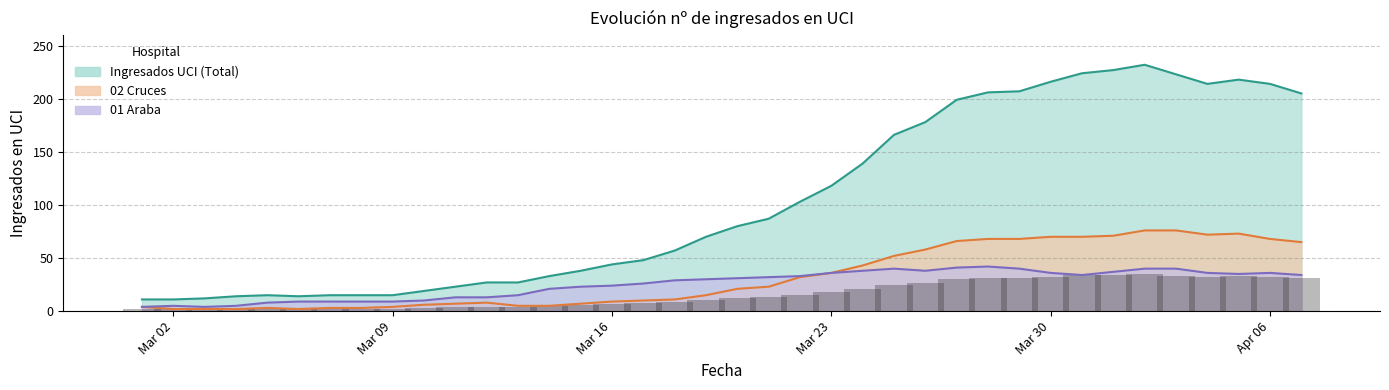

At which label does 05 Galdakao first exceed 12?

21/03/2020